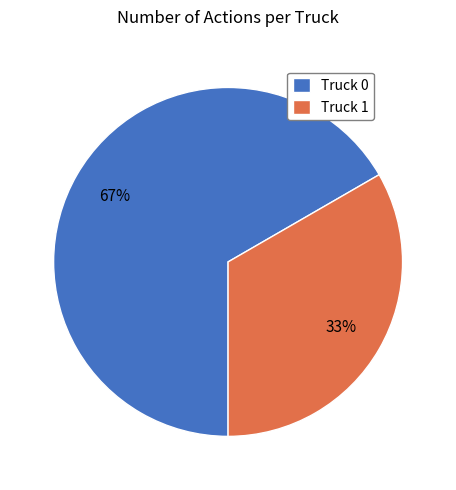

Which category accounts for the majority?

Truck 0